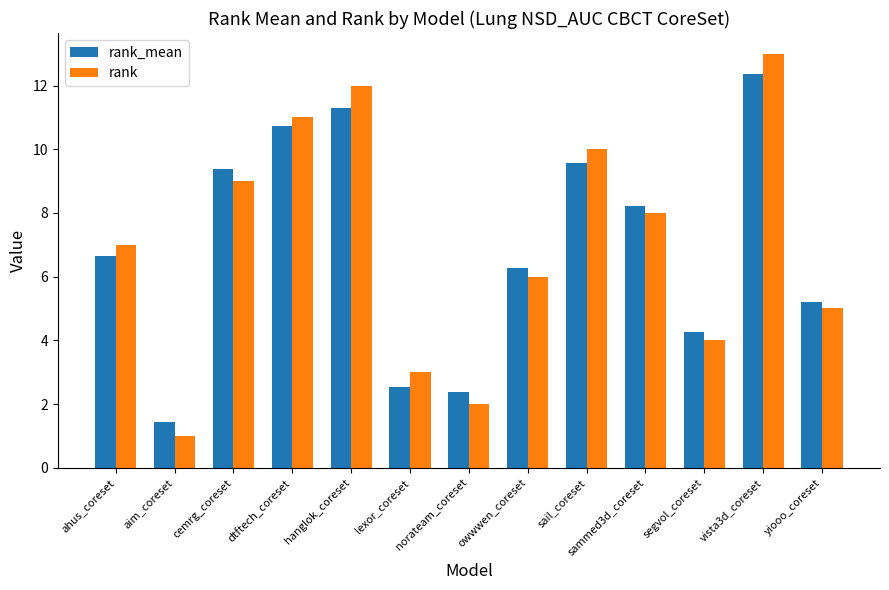

What is the label of the 6th bar from the left?

lexor_coreset